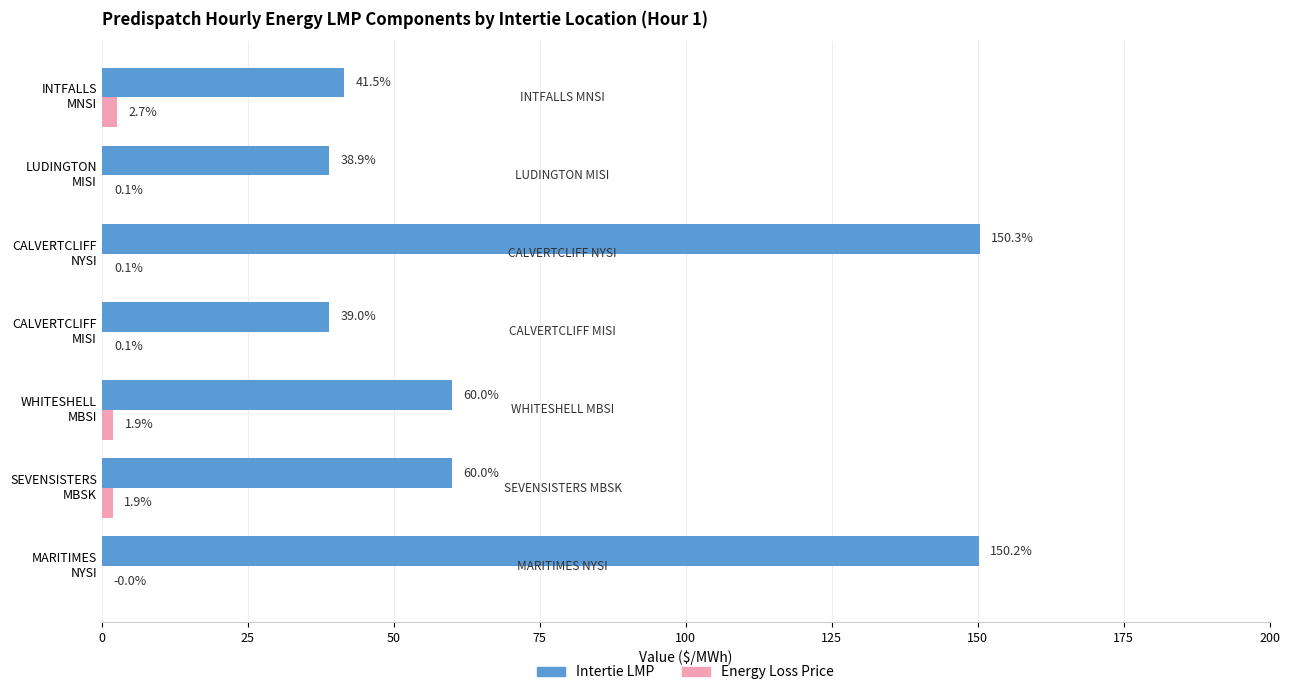

Which series has the largest total across all categories?

Intertie LMP